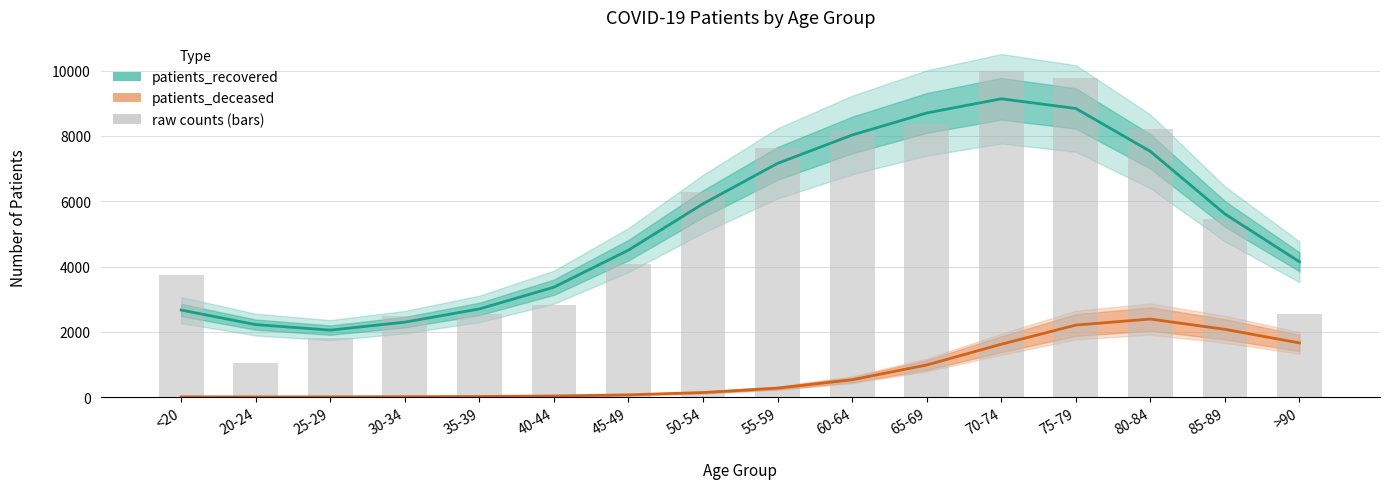

The patients_deceased series shows 984.8 at 65-69. True or false?

True